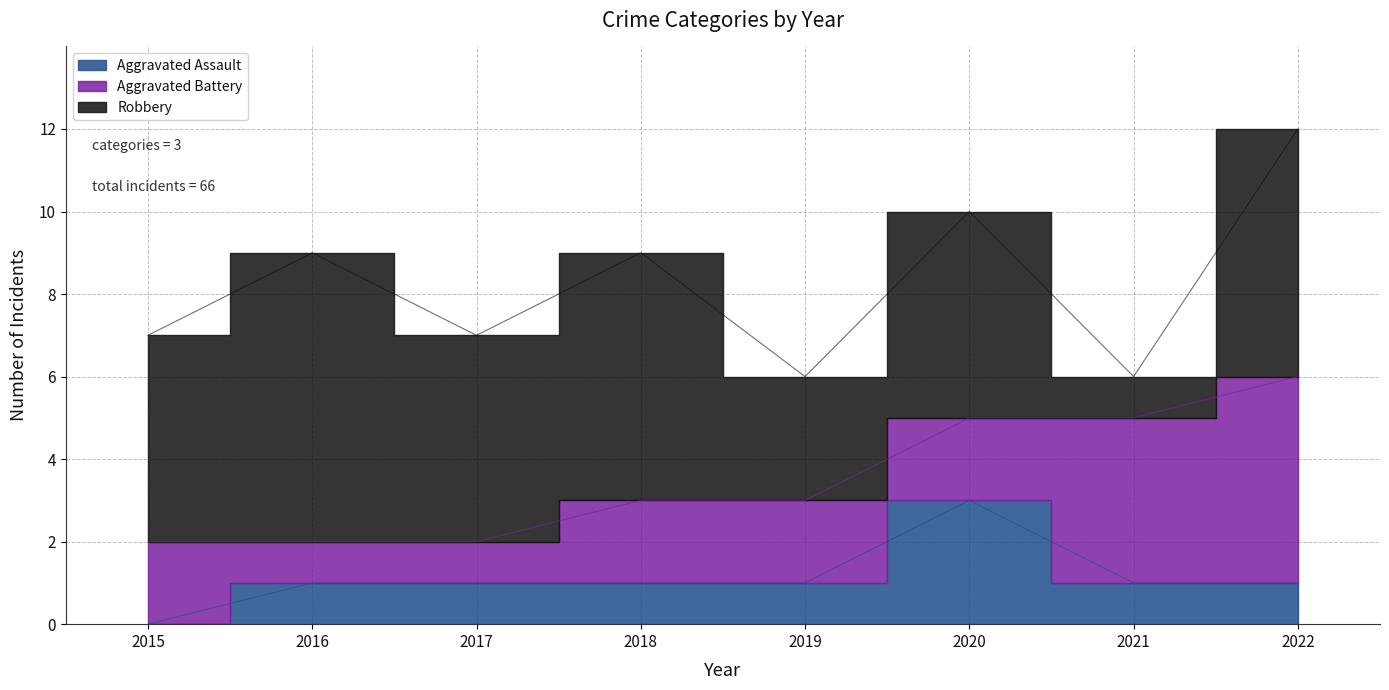

Reading left to right, what are all the values shown in this chart?

Aggravated Assault: 2015=0	2016=1	2017=1	2018=1	2019=1	2020=3	2021=1	2022=1
Aggravated Battery: 2015=2	2016=1	2017=1	2018=2	2019=2	2020=2	2021=4	2022=5
Robbery: 2015=5	2016=7	2017=5	2018=6	2019=3	2020=5	2021=1	2022=6